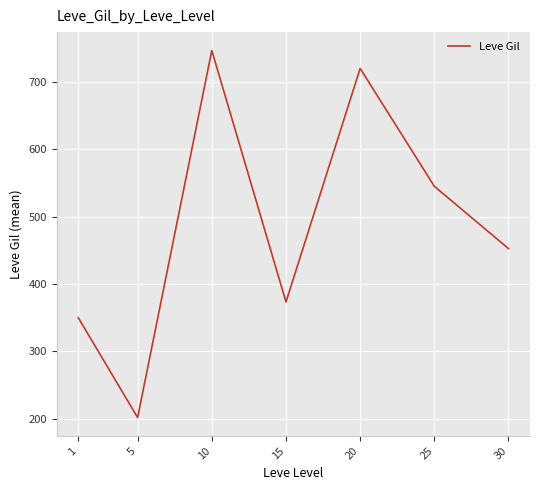

Where is the first local minimum?

5